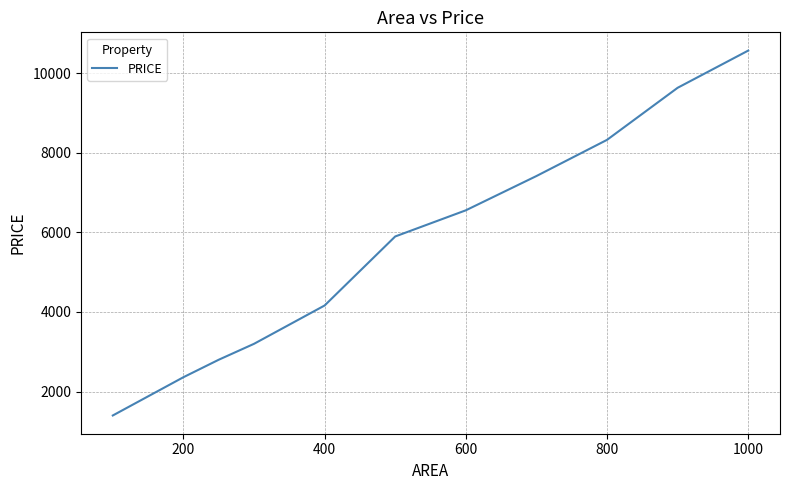

What is the greatest value displayed?

10567